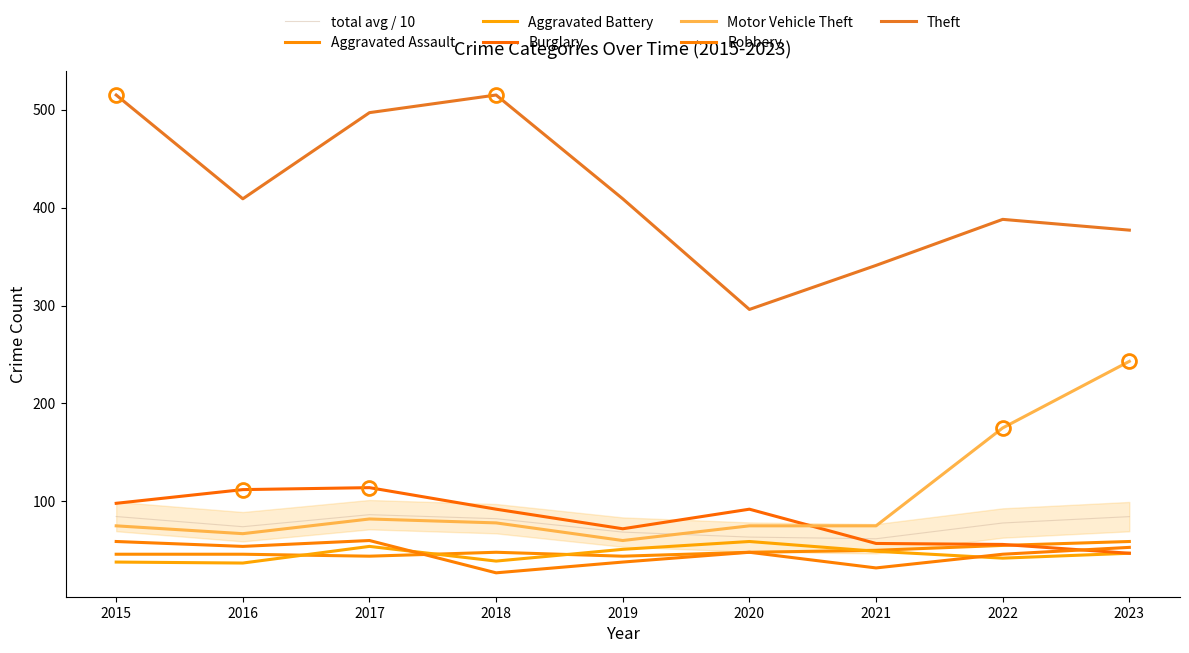

Reading left to right, what are all the values shown in this chart?

Aggravated Assault: 2015=46	2016=46	2017=44	2018=48	2019=44	2020=48	2021=50	2022=55	2023=59
Aggravated Battery: 2015=38	2016=37	2017=54	2018=39	2019=51	2020=59	2021=49	2022=42	2023=47
Burglary: 2015=98	2016=112	2017=114	2018=92	2019=72	2020=92	2021=57	2022=56	2023=47
Motor Vehicle Theft: 2015=75	2016=67	2017=82	2018=78	2019=60	2020=75	2021=75	2022=175	2023=243
Robbery: 2015=59	2016=54	2017=60	2018=27	2019=38	2020=48	2021=32	2022=46	2023=53
Theft: 2015=515	2016=409	2017=497	2018=515	2019=409	2020=296	2021=341	2022=388	2023=377